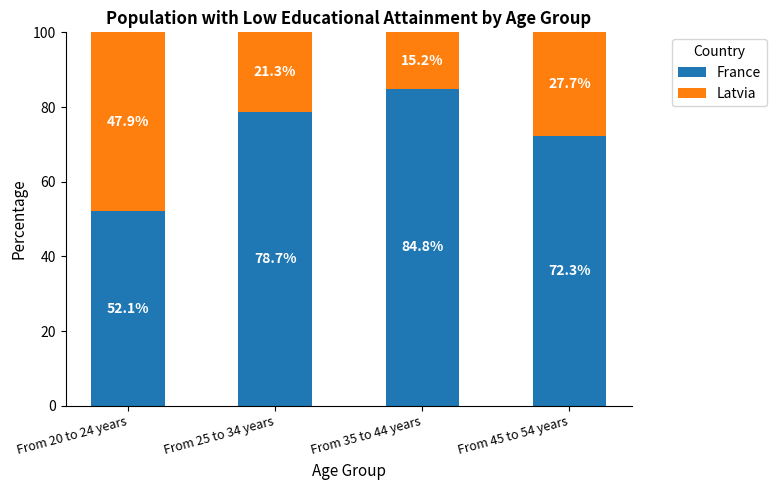

How many data points does each series have?

4